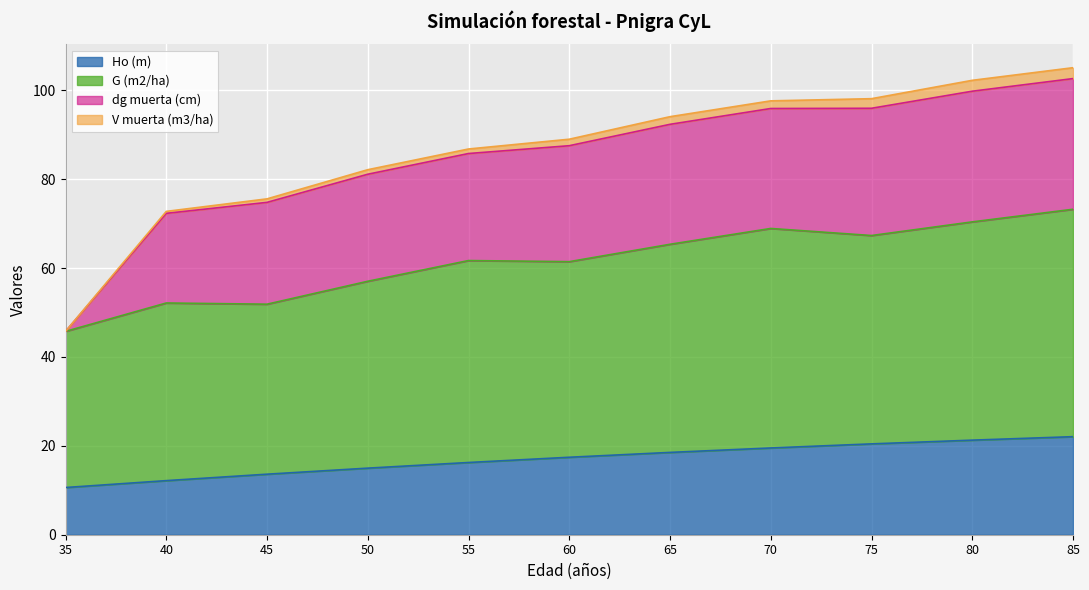

What is the sum of the Ho (m) values at 85 and 35?

32.7